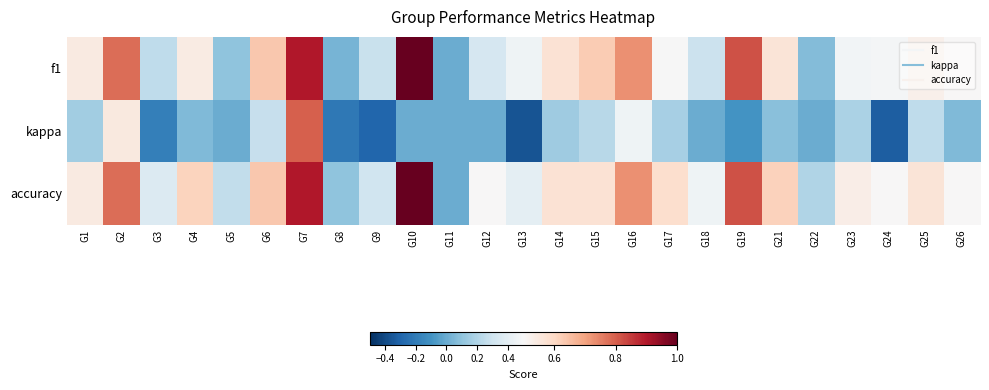

Reading left to right, transcribe all the data shown in this chart.

f1: G1=0.5	G2=0.8	G3=0.2	G4=0.5	G5=0.1	G6=0.6	G7=0.9	G8=0.0	G9=0.3	G10=1.0	G11=0.0	G12=0.3	G13=0.5	G14=0.6	G15=0.6	G16=0.7	G17=0.5	G18=0.3	G19=0.8	G21=0.6	G22=0.1	G23=0.5	G24=0.5	G25=0.5	G26=0.5
kappa: G1=0.2	G2=0.6	G3=-0.2	G4=0.1	G5=0.0	G6=0.3	G7=0.8	G8=-0.2	G9=-0.3	G10=0.0	G11=0.0	G12=0.0	G13=-0.4	G14=0.1	G15=0.2	G16=0.5	G17=0.2	G18=0.0	G19=-0.1	G21=0.1	G22=0.0	G23=0.2	G24=-0.3	G25=0.2	G26=0.1
accuracy: G1=0.5	G2=0.8	G3=0.4	G4=0.6	G5=0.2	G6=0.6	G7=0.9	G8=0.1	G9=0.3	G10=1.0	G11=0.0	G12=0.5	G13=0.4	G14=0.6	G15=0.6	G16=0.7	G17=0.6	G18=0.5	G19=0.8	G21=0.6	G22=0.2	G23=0.5	G24=0.5	G25=0.6	G26=0.5